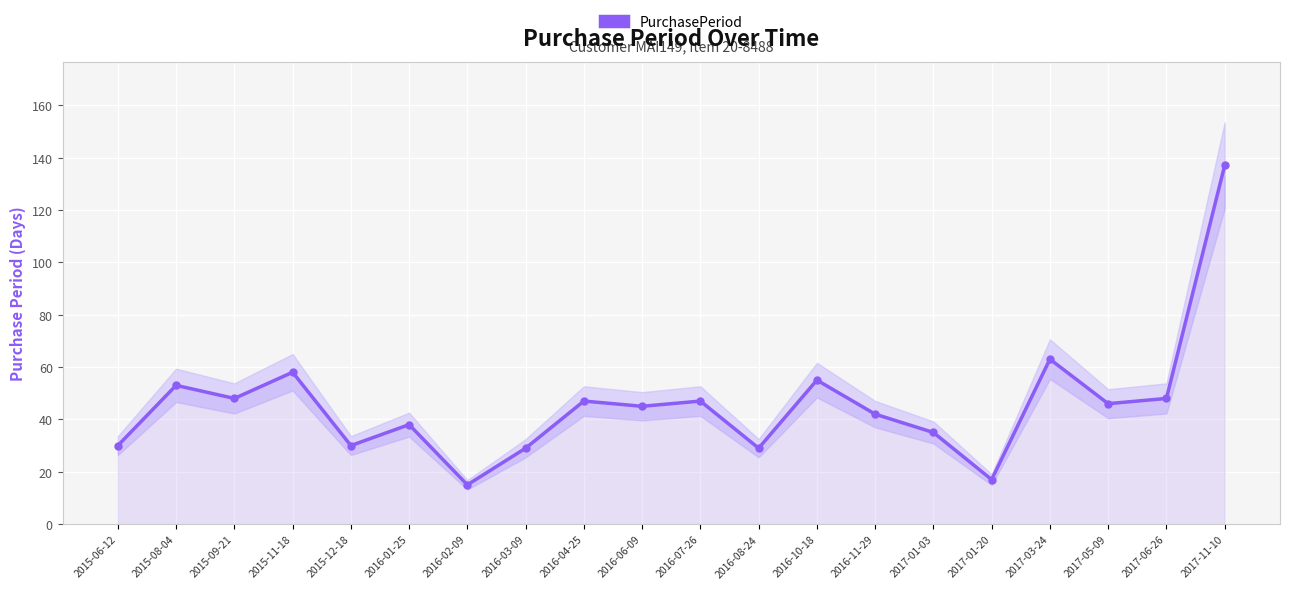

How many interior local peaks (higher than both neighbors) does the data have?

7